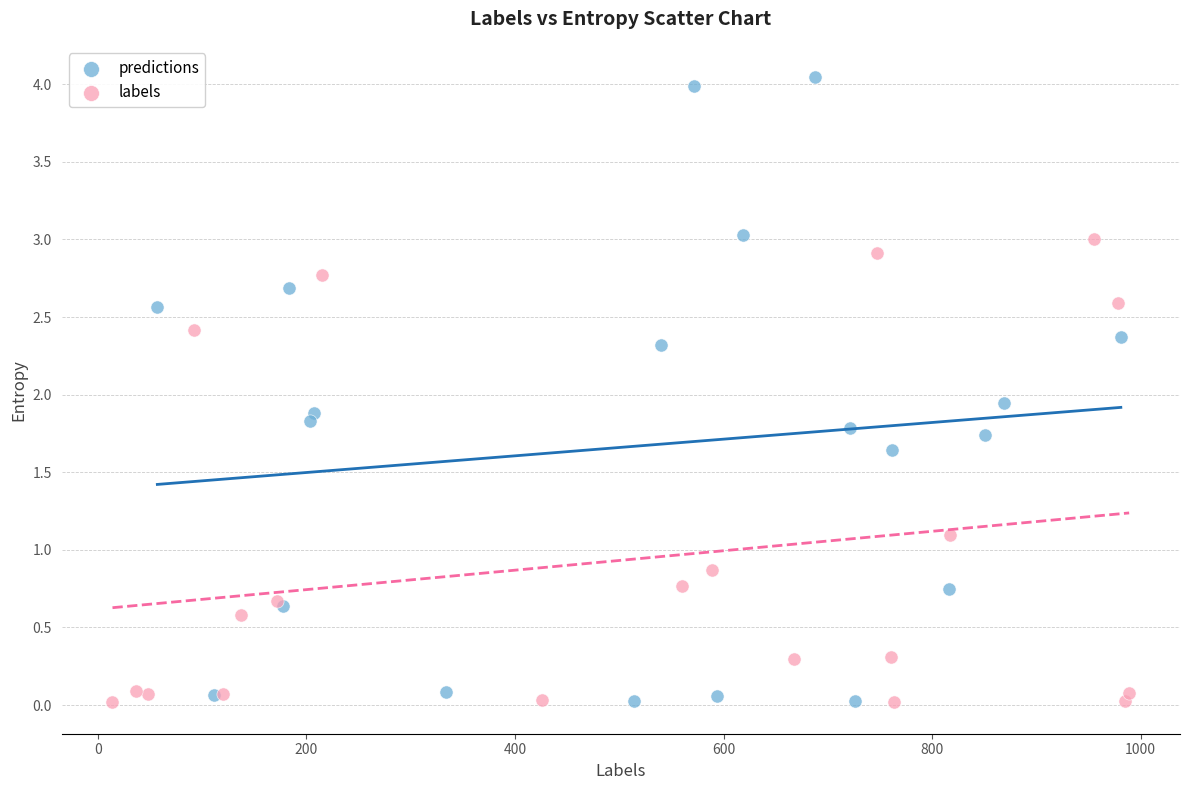

Which series contains the highest Y value?

predictions